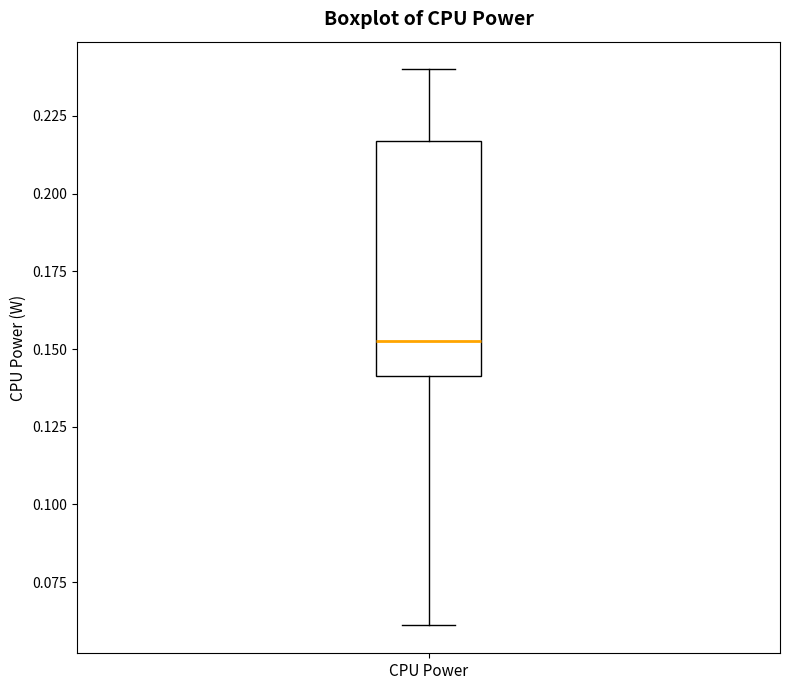

Read this box plot against the y-axis: the position of the median line, the range covered by the box, and the ends of both whiskers. The values are not printed on the chart, so give them approximately, as read against the axis.

median 0.150, box 0.140 to 0.215, whiskers 0.060 to 0.240